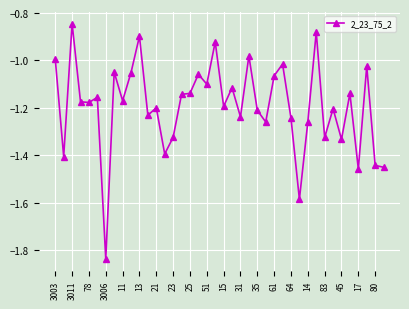

True or false: the data has more than 2 interior local peaks.

True